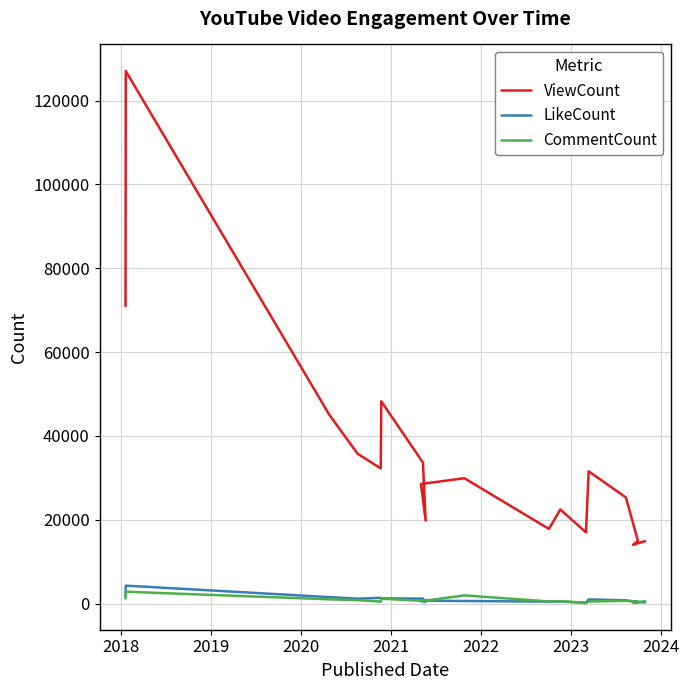

At how many categories does at least one series exceed 23344?

11